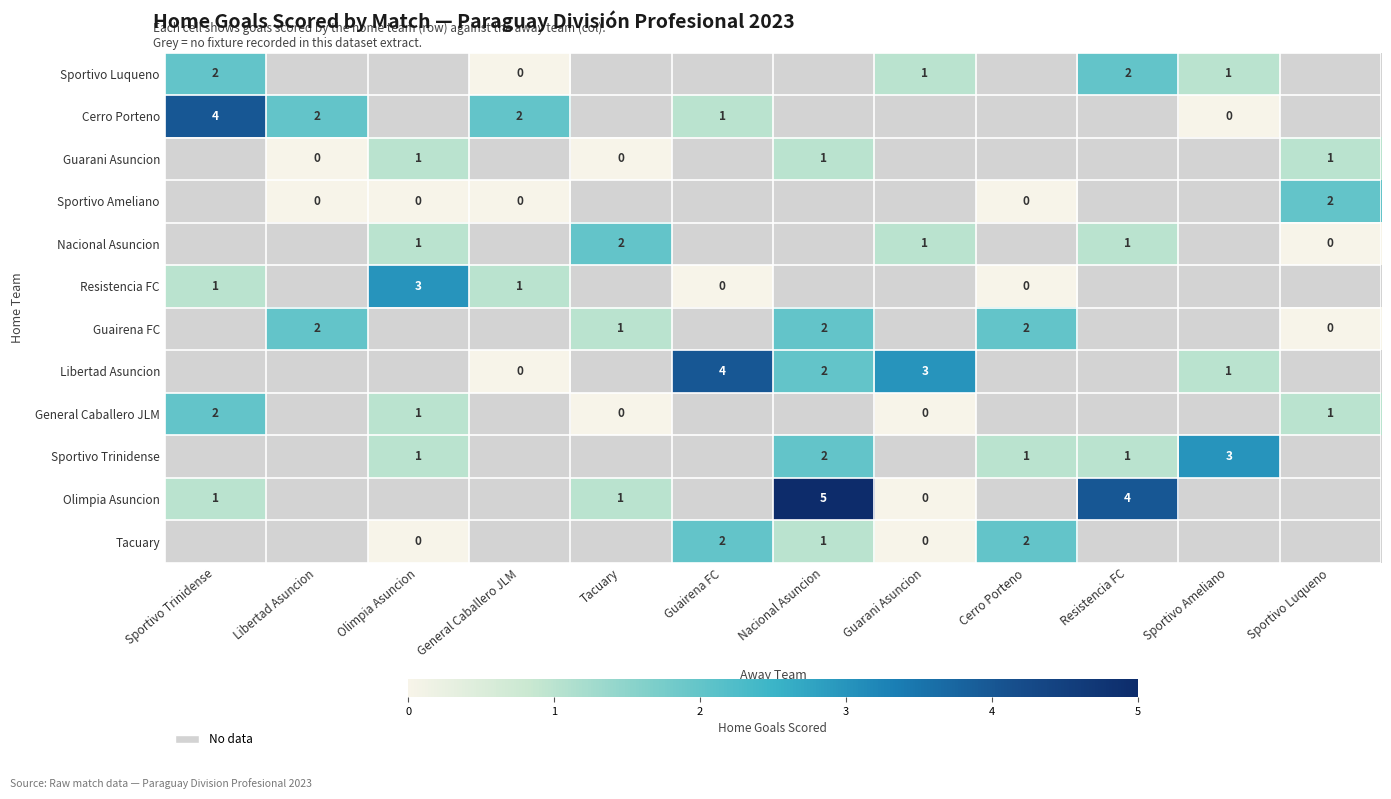

The Guarani Asuncion series shows 1 at Olimpia Asuncion. True or false?

True